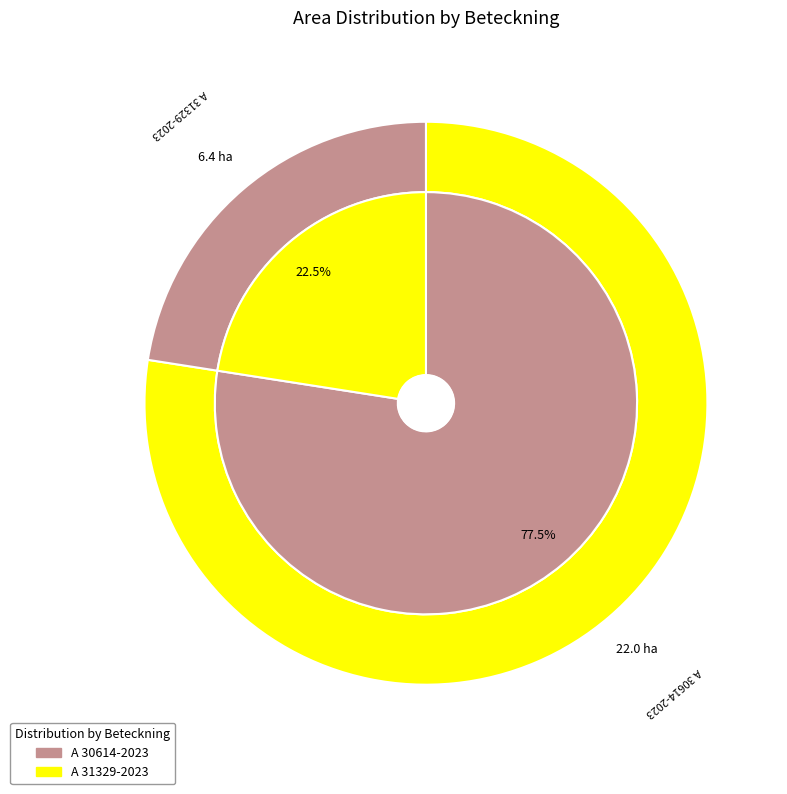

To the nearest percent, what is the difference between the largest and smallest slice percentages?

55%